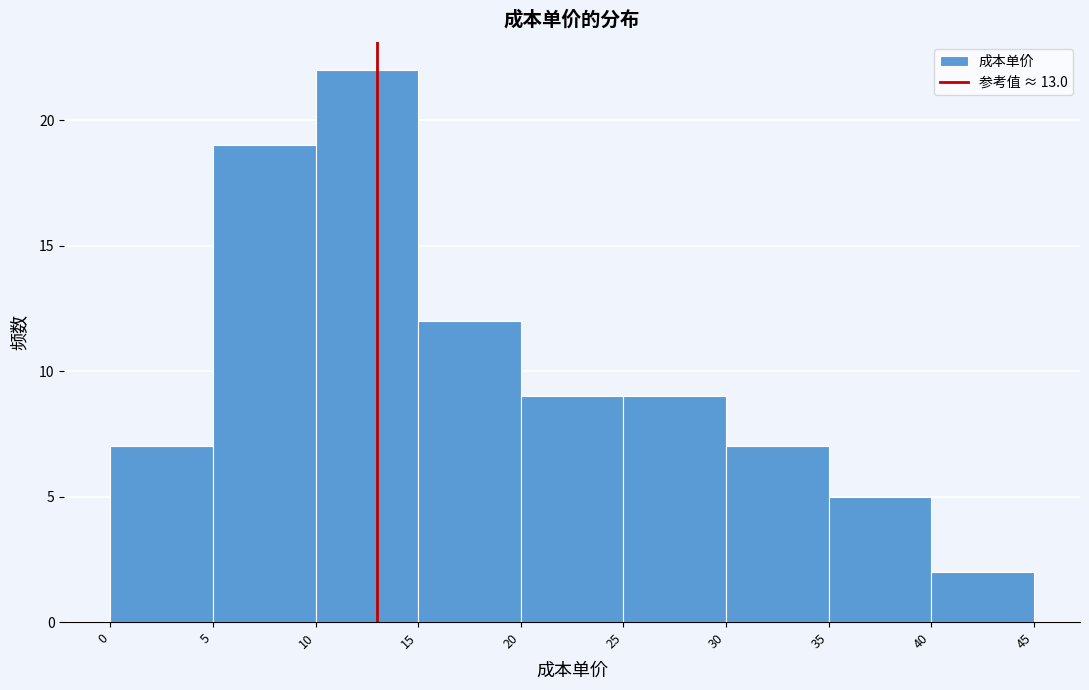

Which range on the x-axis has the tallest bar?

10 to 15